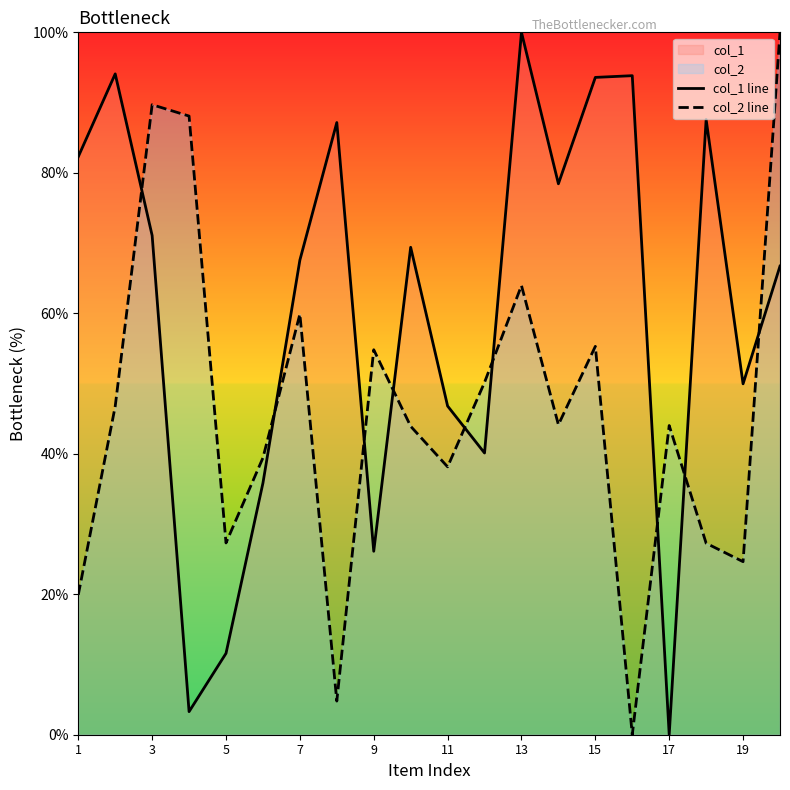

What is the value of the col_2 line point at the 6th from the left?

39.4